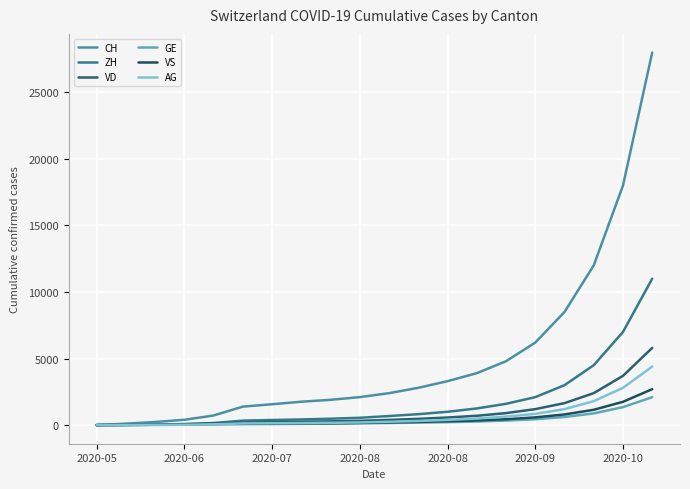

Is this an area chart (filled region under the line)?

No